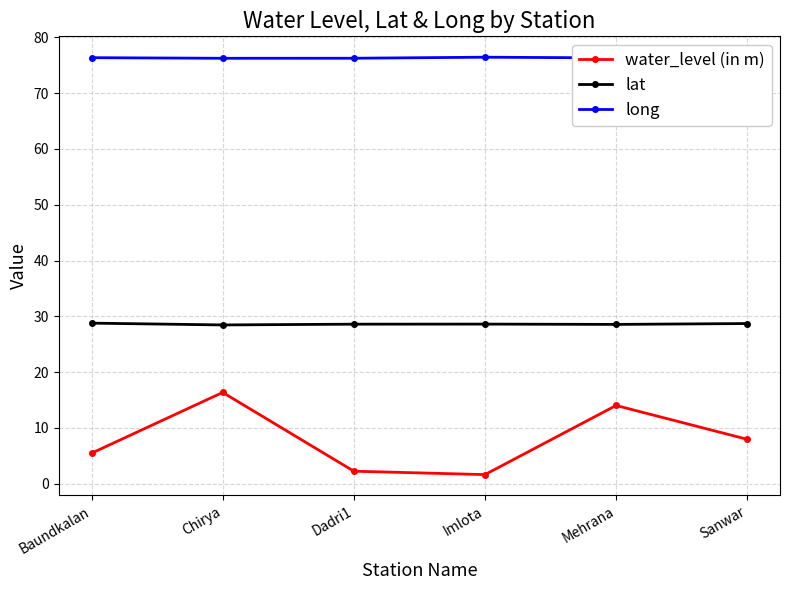

What is the lowest value of the lat series?

28.5